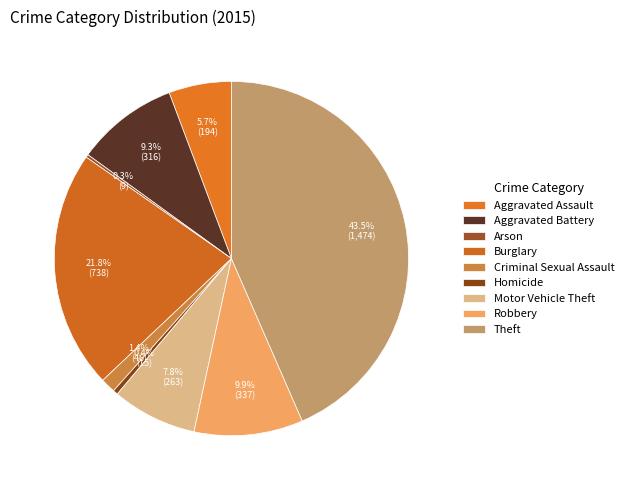

Is it true that Robbery is 10% of the pie?

True